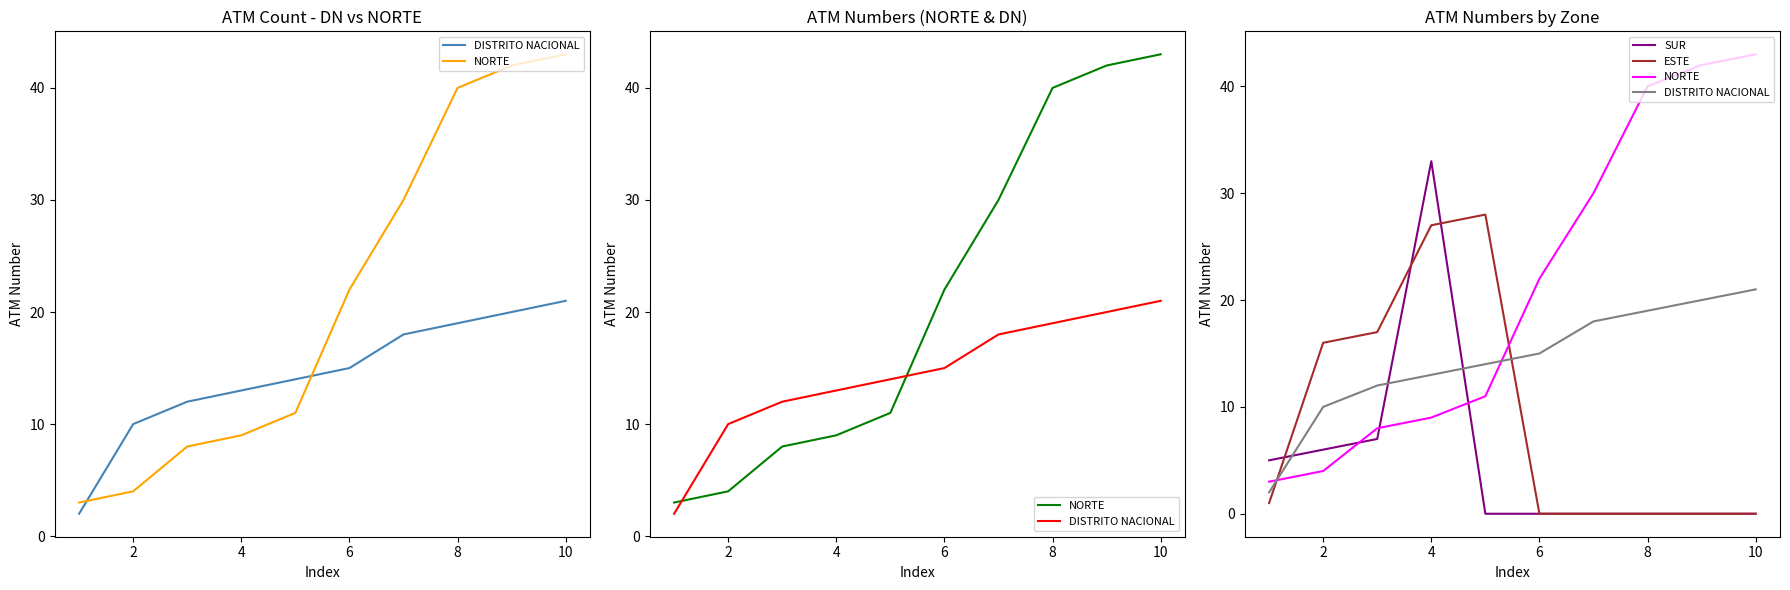

How many data points does each series have?

10